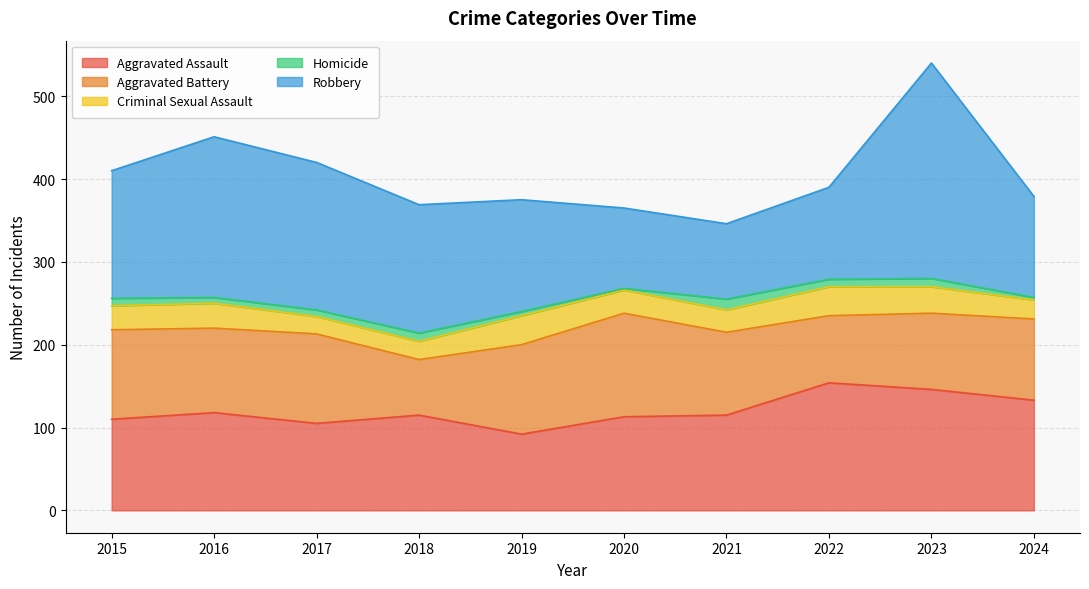

At 2016, list the series in order from smallest to largest.

Homicide, Criminal Sexual Assault, Aggravated Battery, Aggravated Assault, Robbery